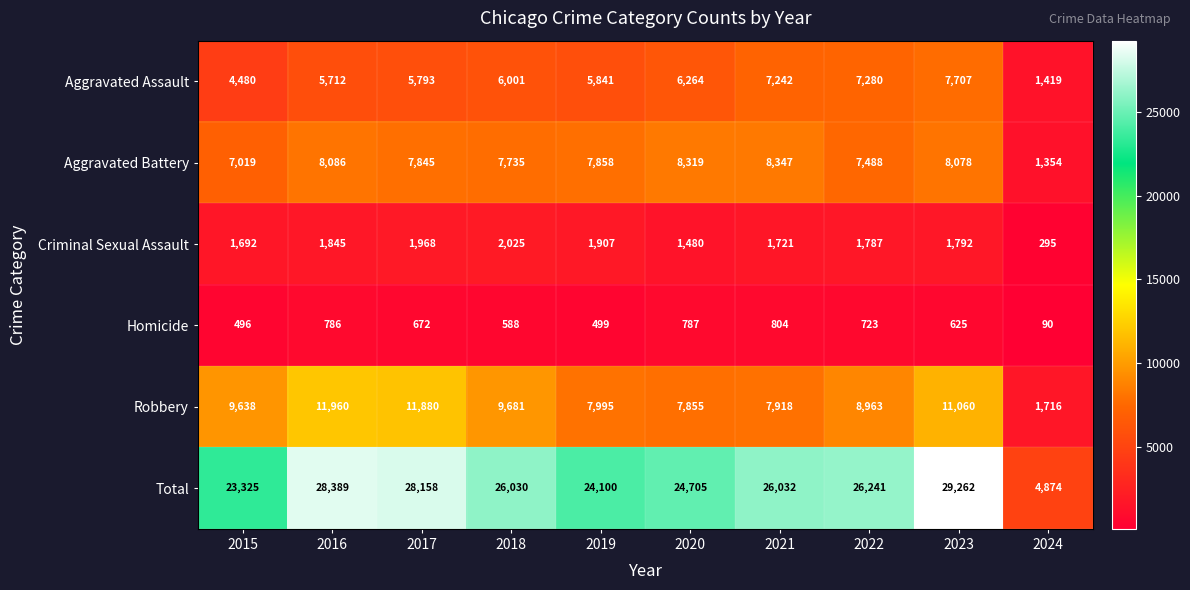

What is the maximum value shown in the chart?

29262